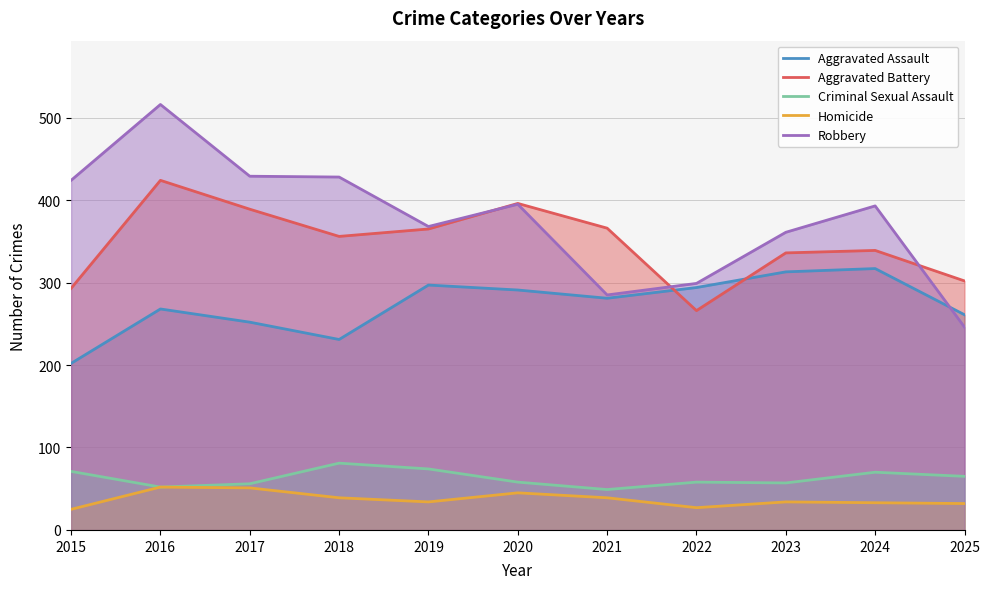

Which series has the largest total across all categories?

Robbery